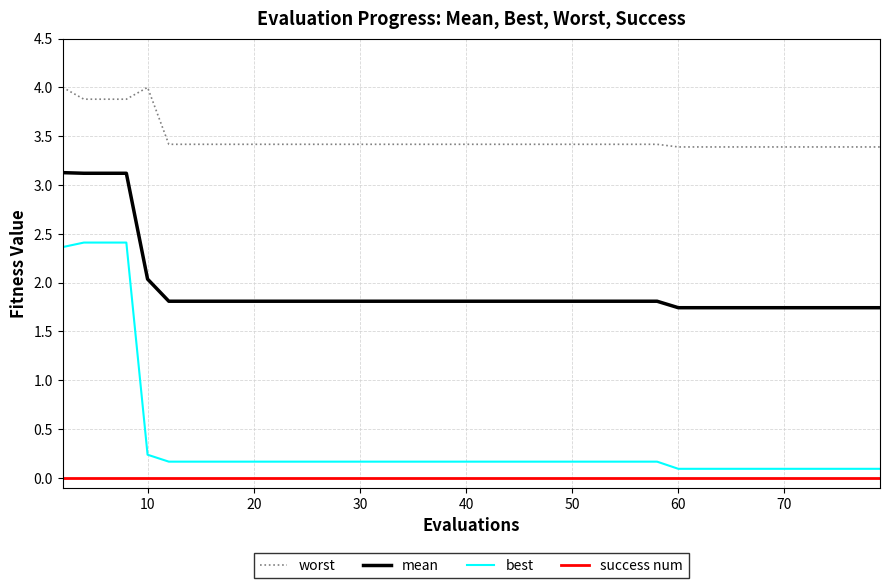

True or false: worst and success num cross at least once.

False